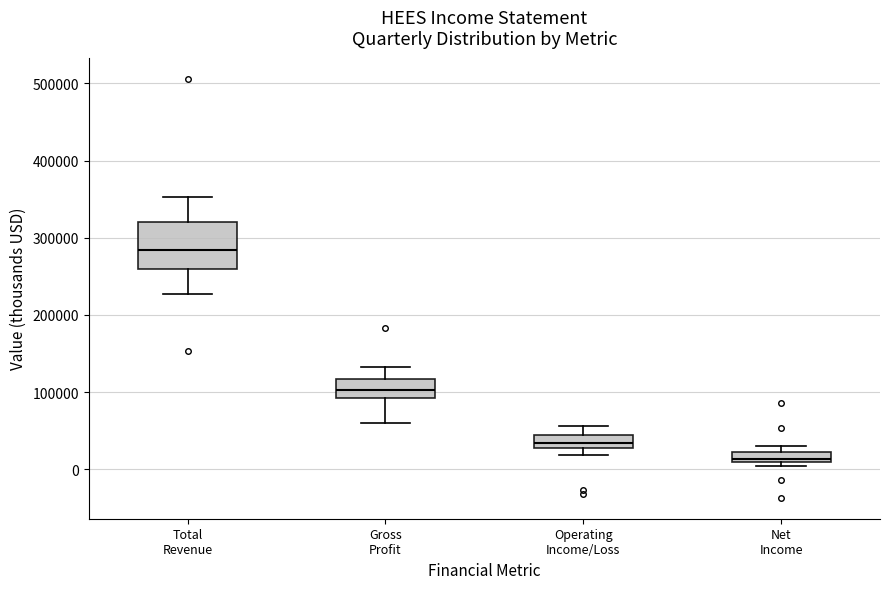

Which box is the tallest, from its lower edge to its upper edge?

Total Revenue